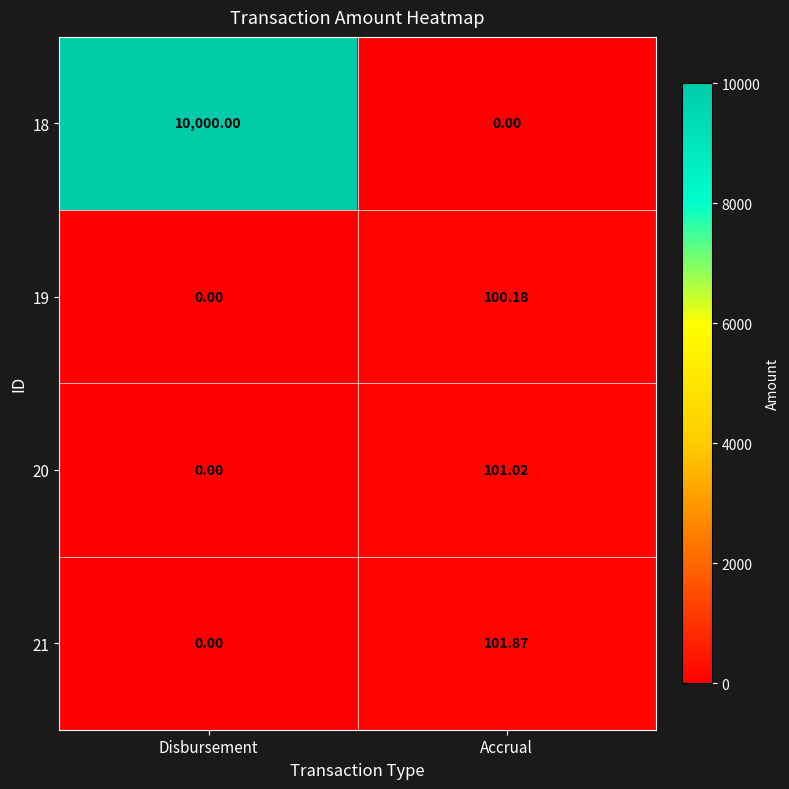

At which label does 19 reach its peak?

Accrual